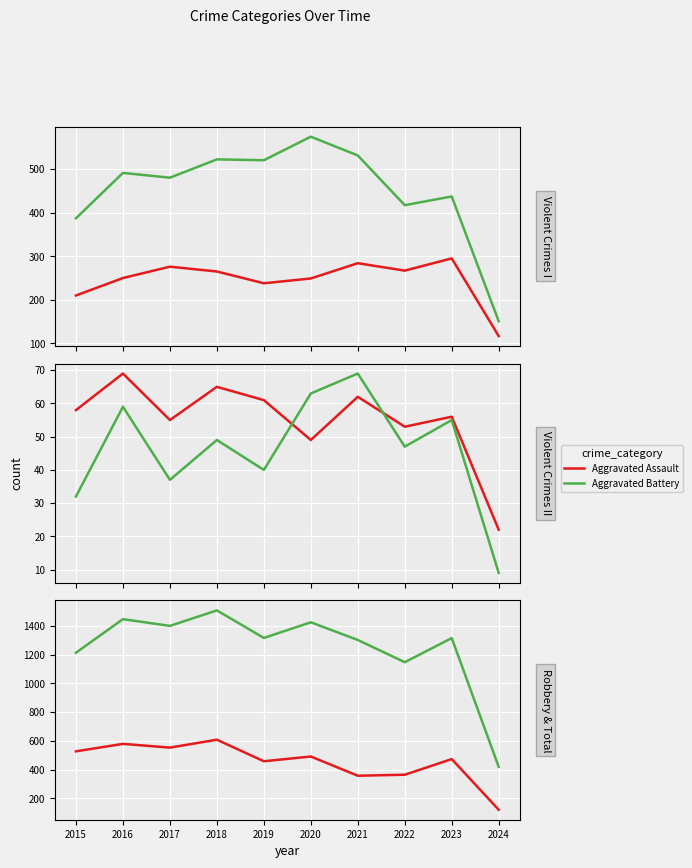

Is this an area chart (filled region under the line)?

No